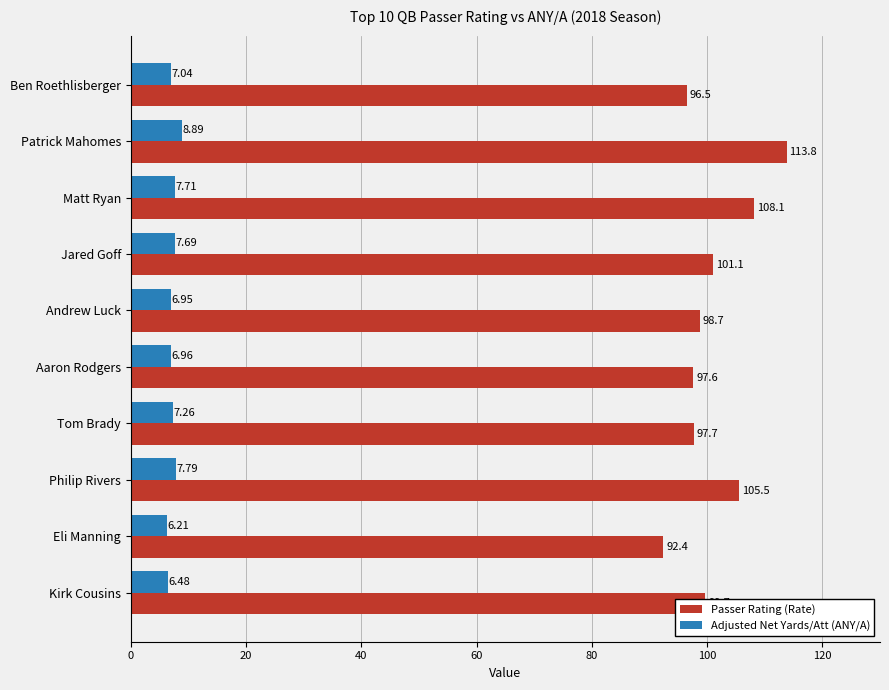

What is the difference between the maximum and minimum values in the Passer Rating (Rate) series?

21.4